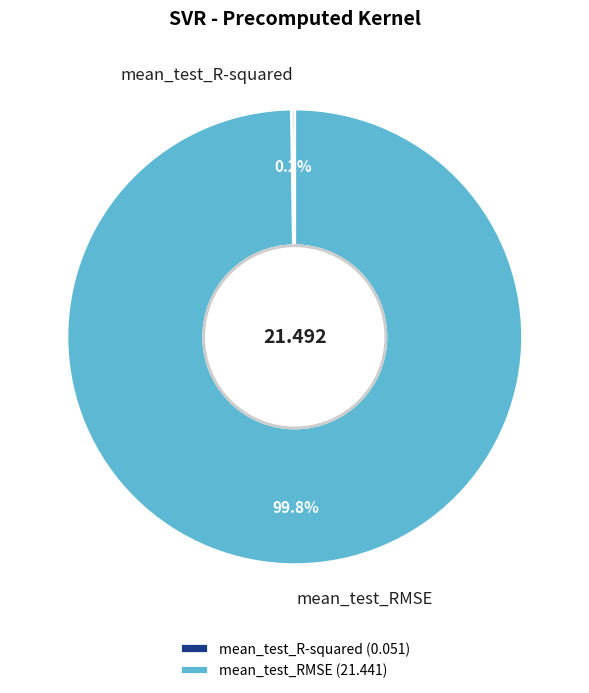

Does any single category account for the majority?

Yes